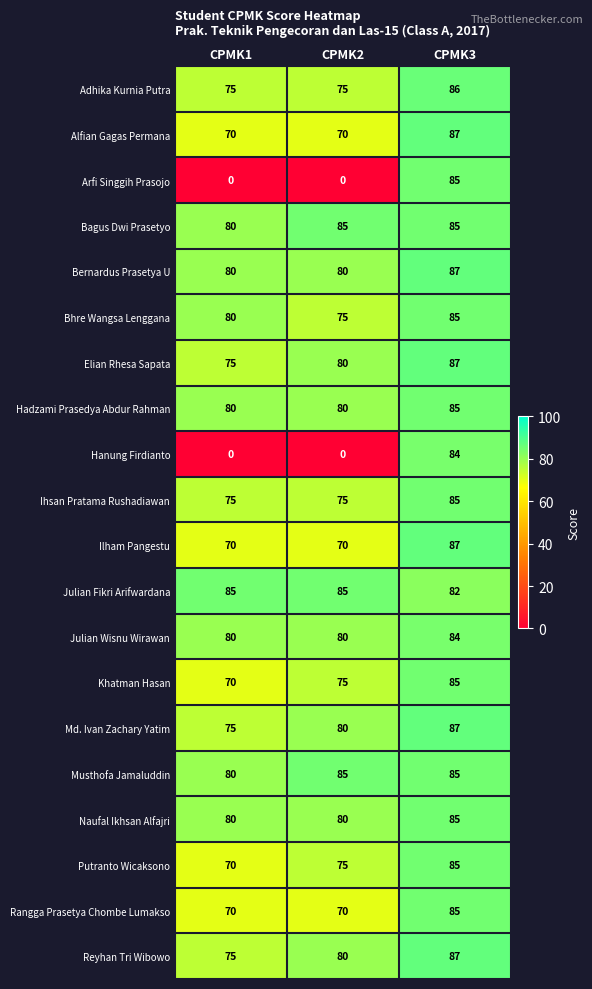

Between CPMK1 and CPMK3, which series saw the biggest shift?

Arfi Singgih Prasojo